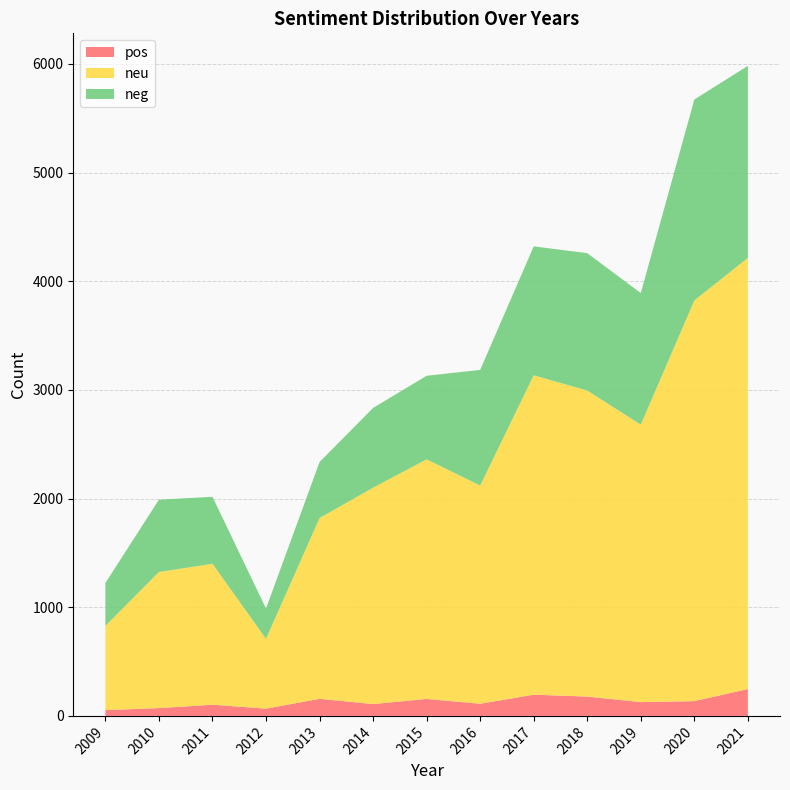

Reading left to right, what are all the values shown in this chart?

pos: 2009=53	2010=72	2011=103	2012=67	2013=157	2014=109	2015=156	2016=112	2017=195	2018=178	2019=127	2020=136	2021=247
neu: 2009=776	2010=1252	2011=1297	2012=642	2013=1664	2014=1991	2015=2205	2016=2008	2017=2939	2018=2816	2019=2553	2020=3687	2021=3968
neg: 2009=394	2010=666	2011=616	2012=279	2013=515	2014=734	2015=769	2016=1064	2017=1187	2018=1264	2019=1211	2020=1849	2021=1767